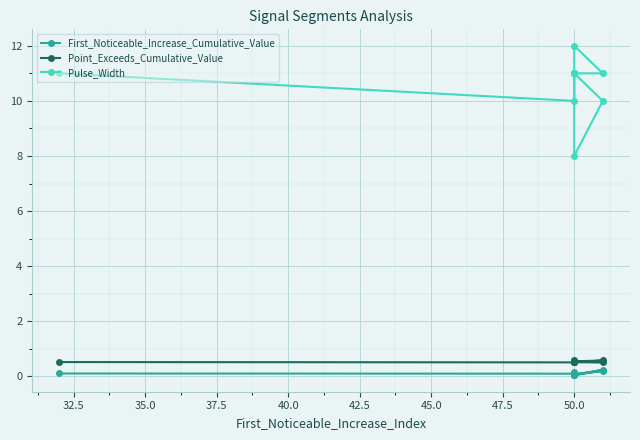

Which series has the largest range (max minus min)?

Pulse_Width